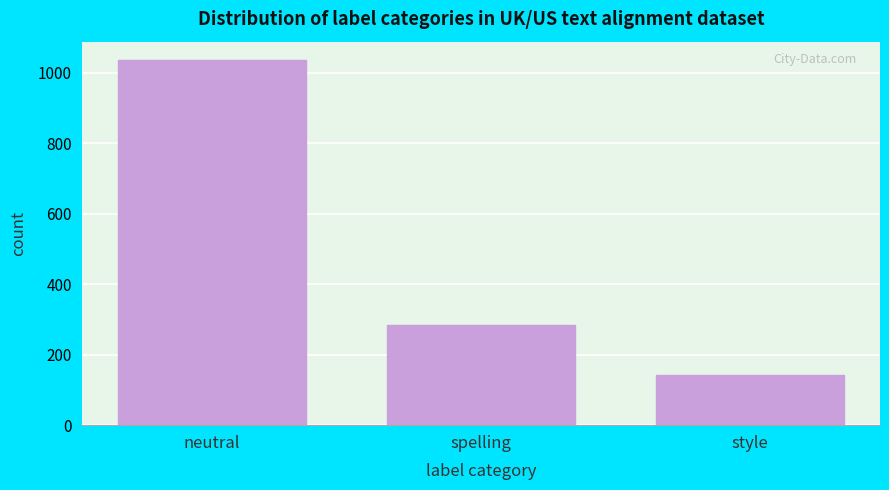

Reading left to right, list all the values displayed in this chart.

1037	285	142